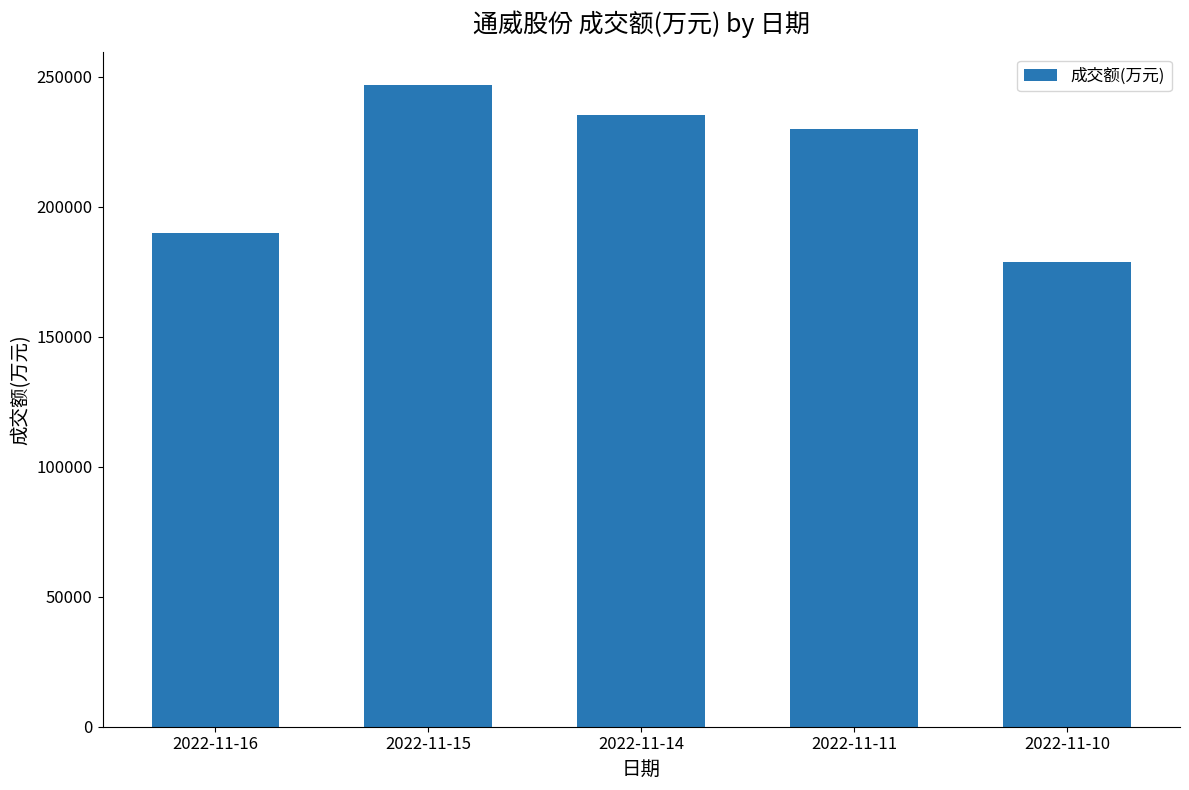

What is the minimum value shown in the chart?

178837